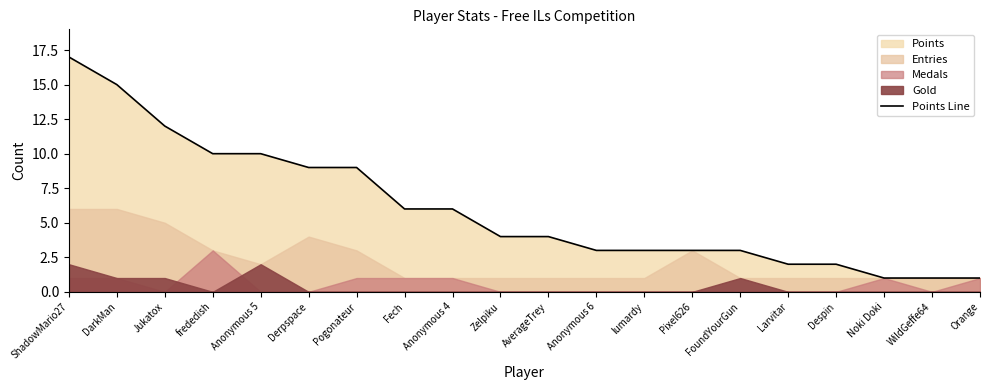

What is the greatest value displayed?

17